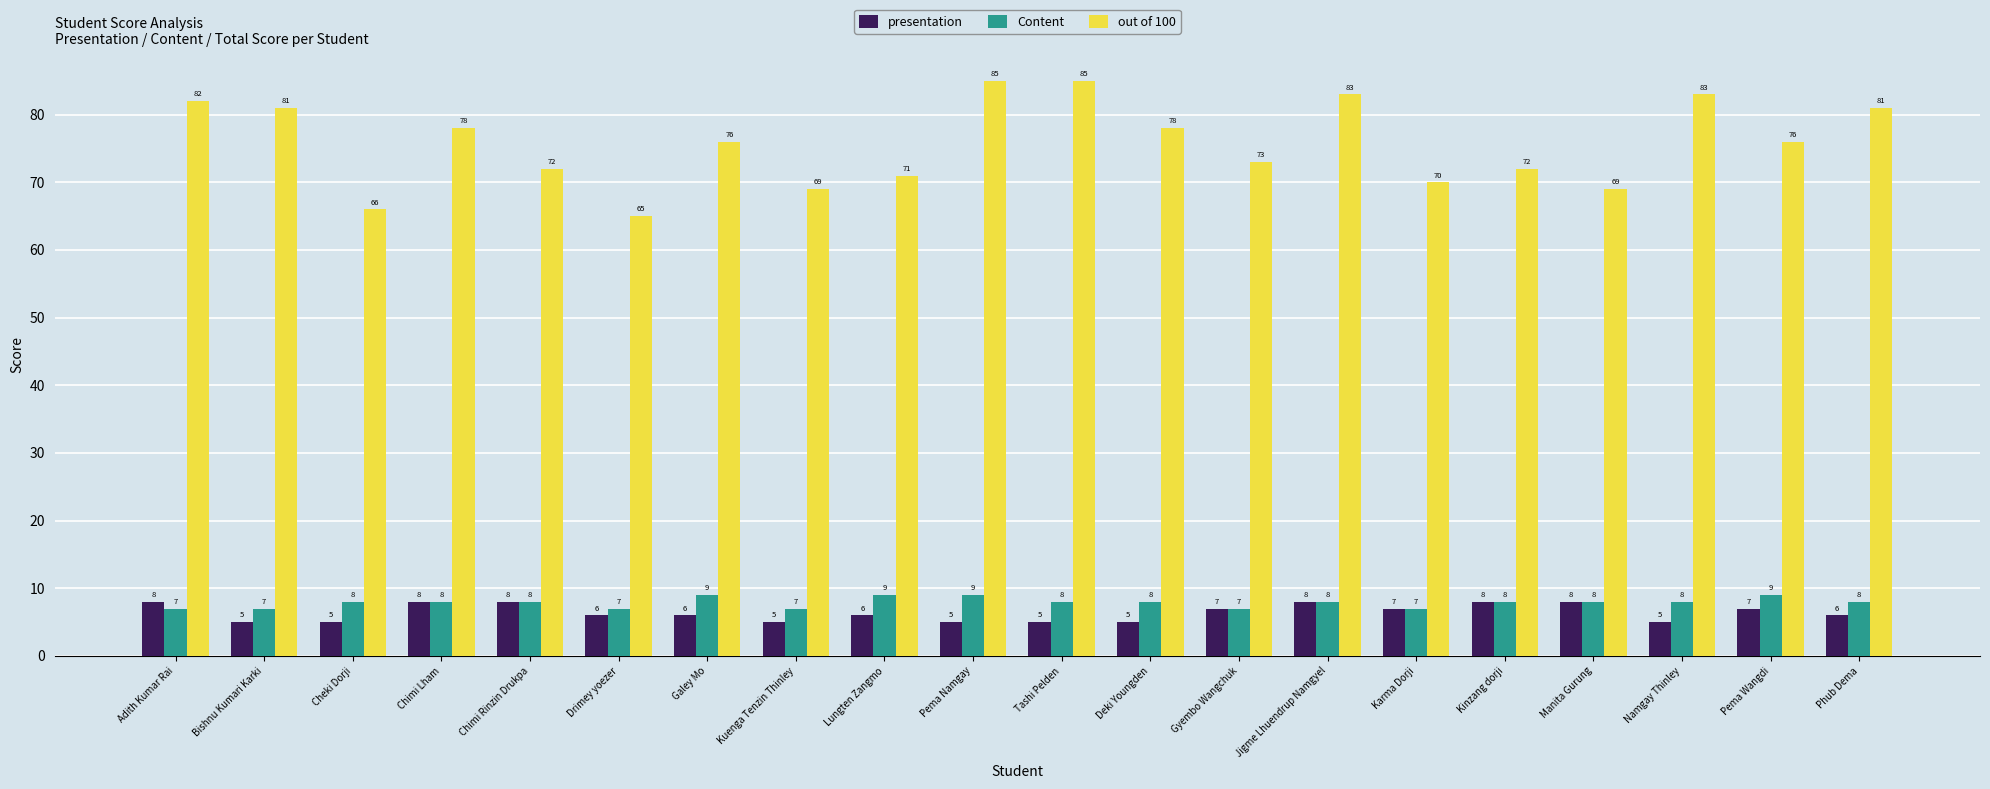

What is the sum of all Content values?

158